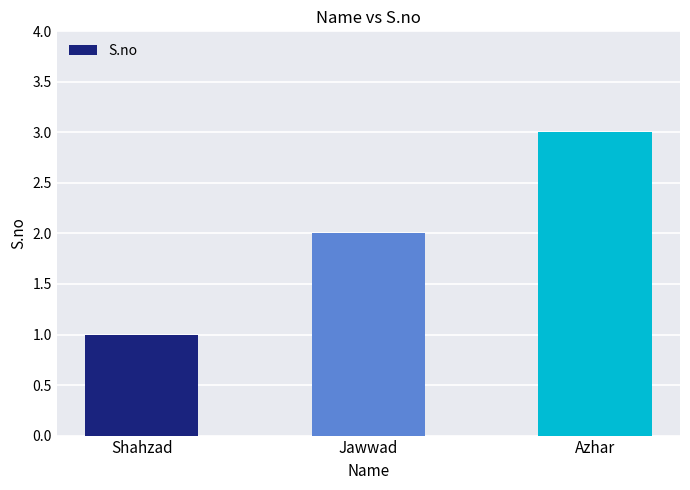

Count the values in the range 1 to 3.

3